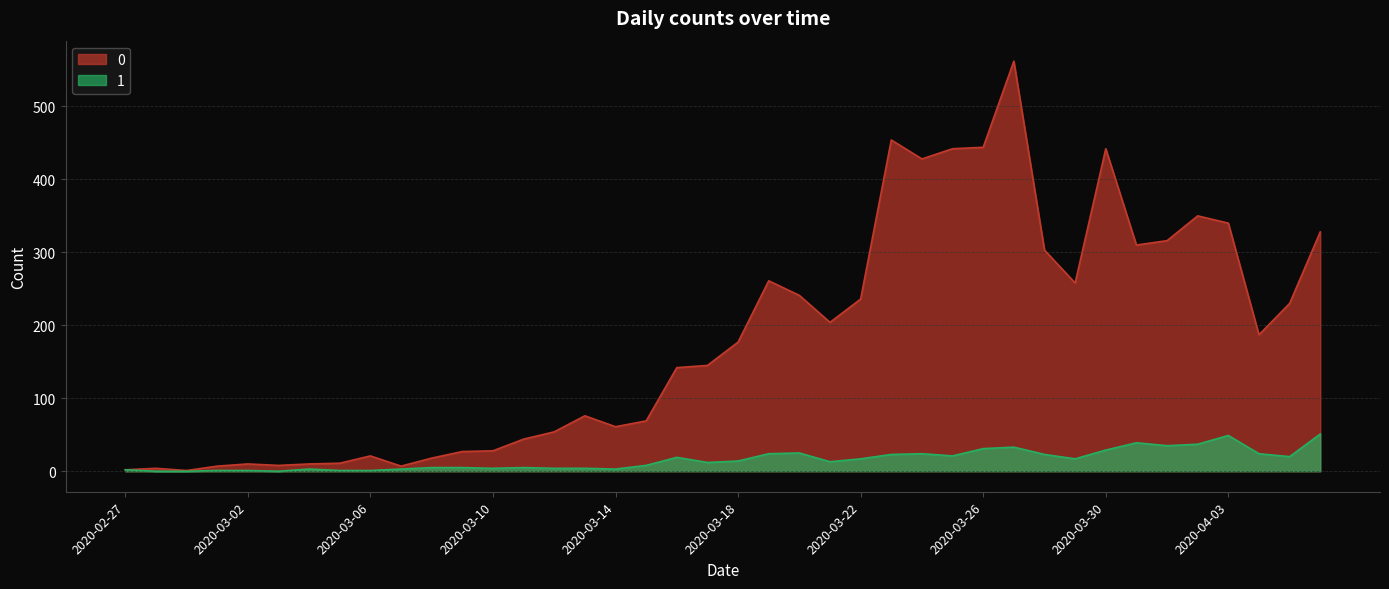

What is the label of the 2nd point from the right?

2020-04-05